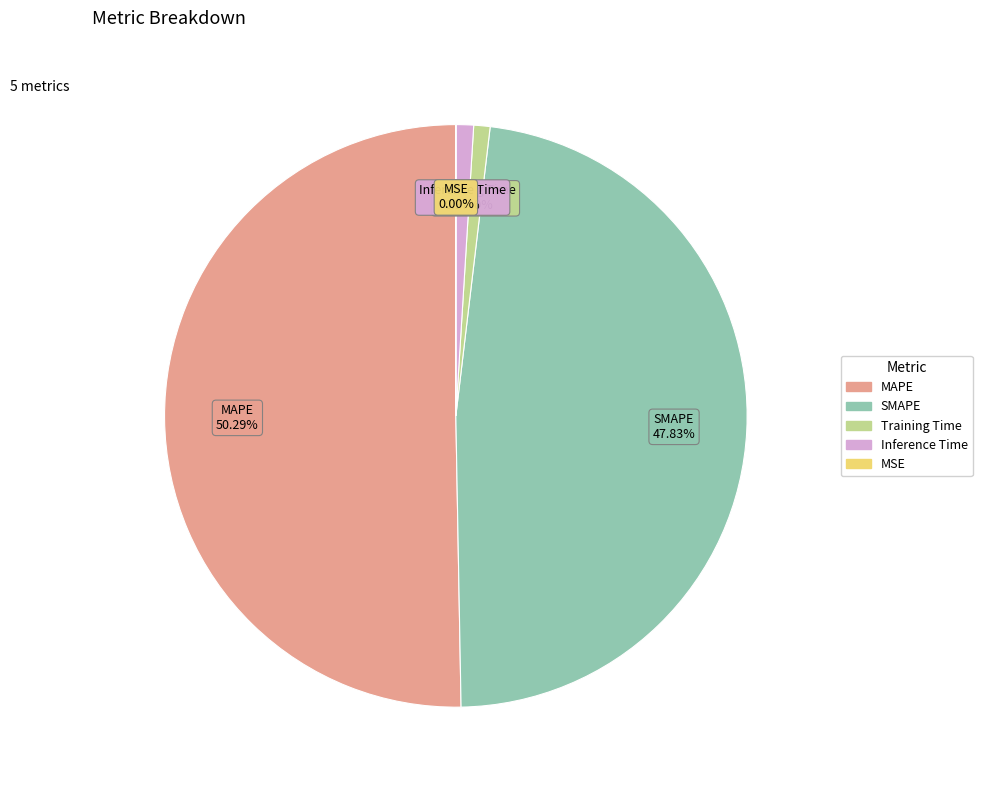

What is the largest slice in the pie chart?

MAPE